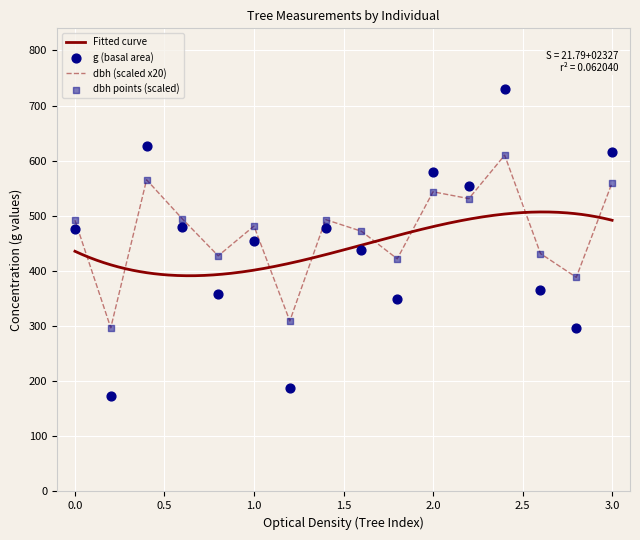

Which series contains the highest Y value?

g